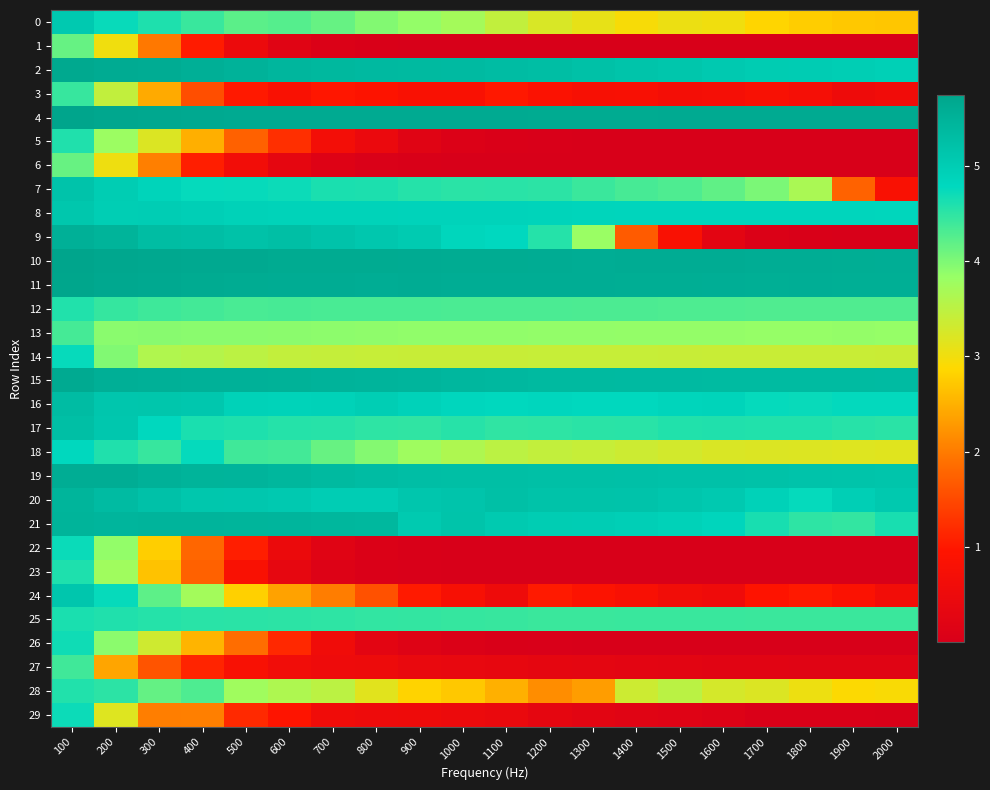

What is the spread (max minus min) of values at 900?

5.6